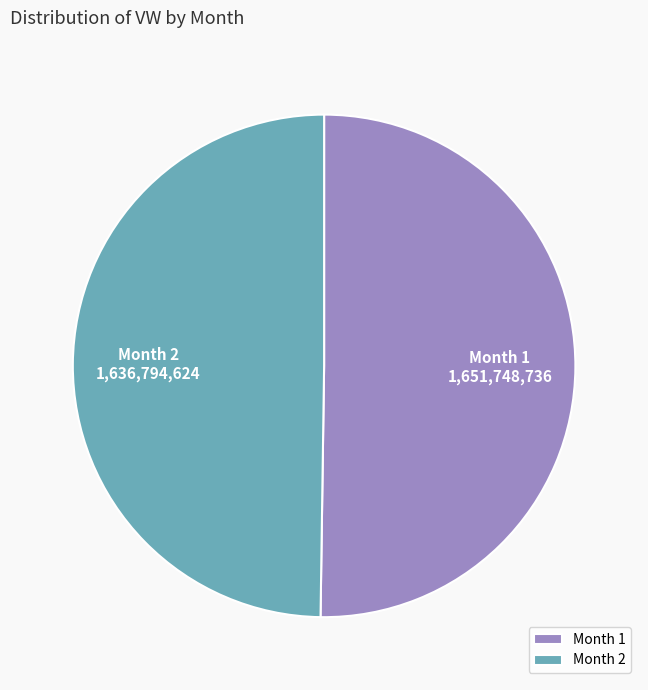

The Month 1 slice represents 37% of the pie. True or false?

False